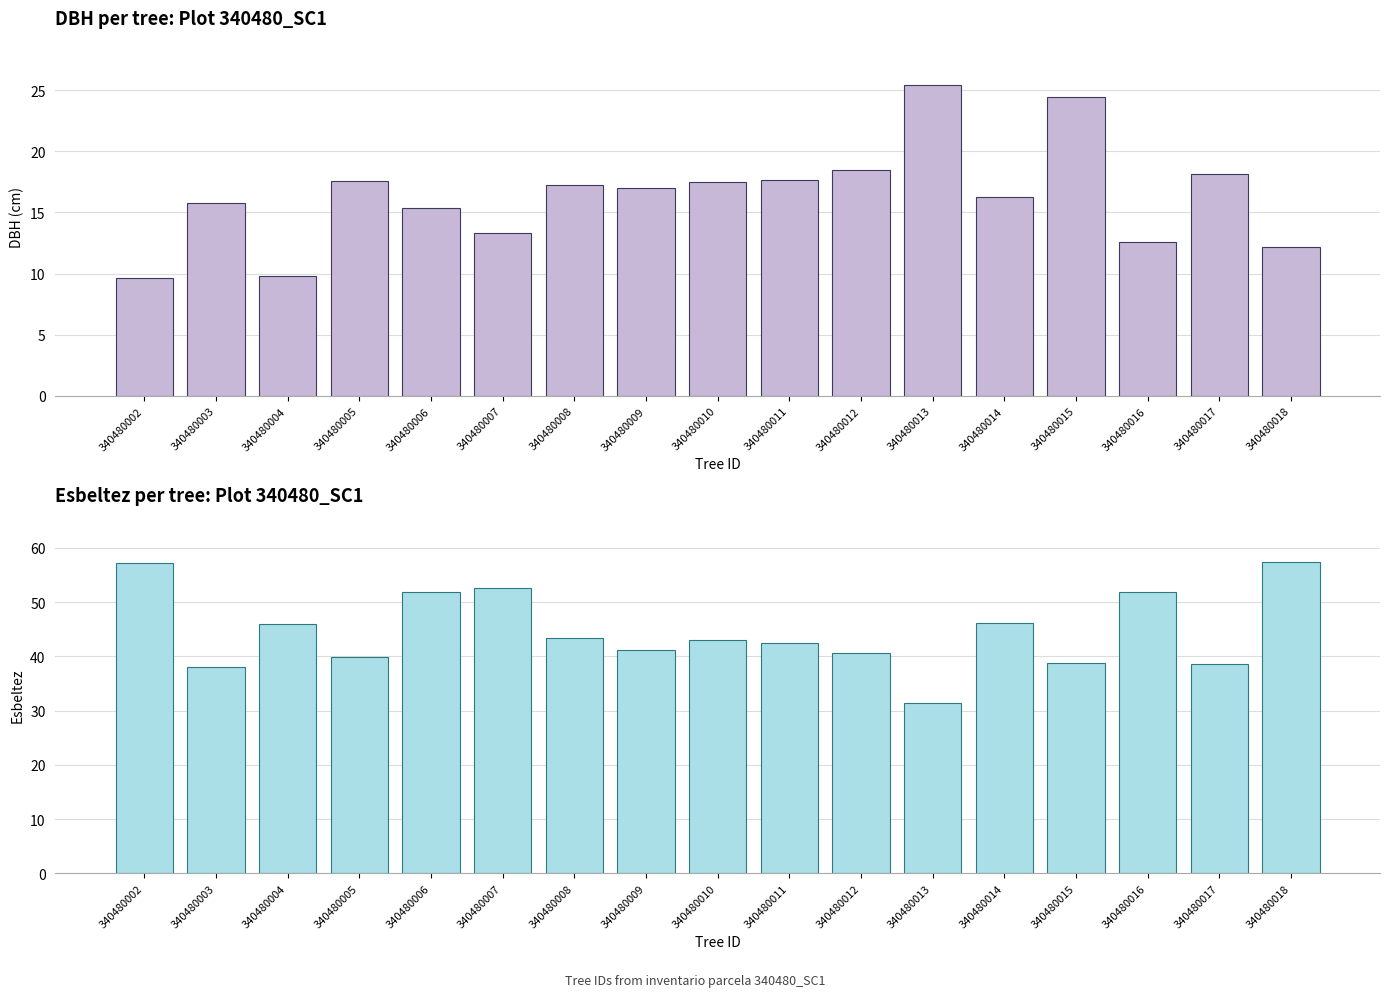

The value of esbeltez at 340480005 is 18.2. True or false?

False